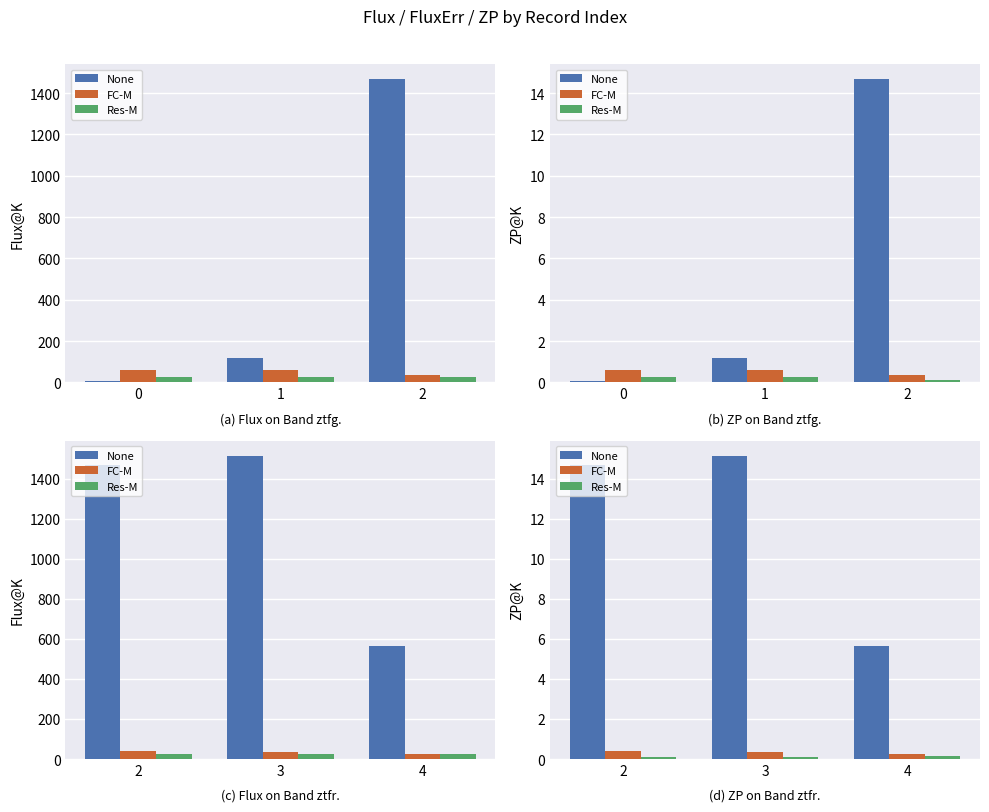

Which category has the lowest value in the FC-M series?

4